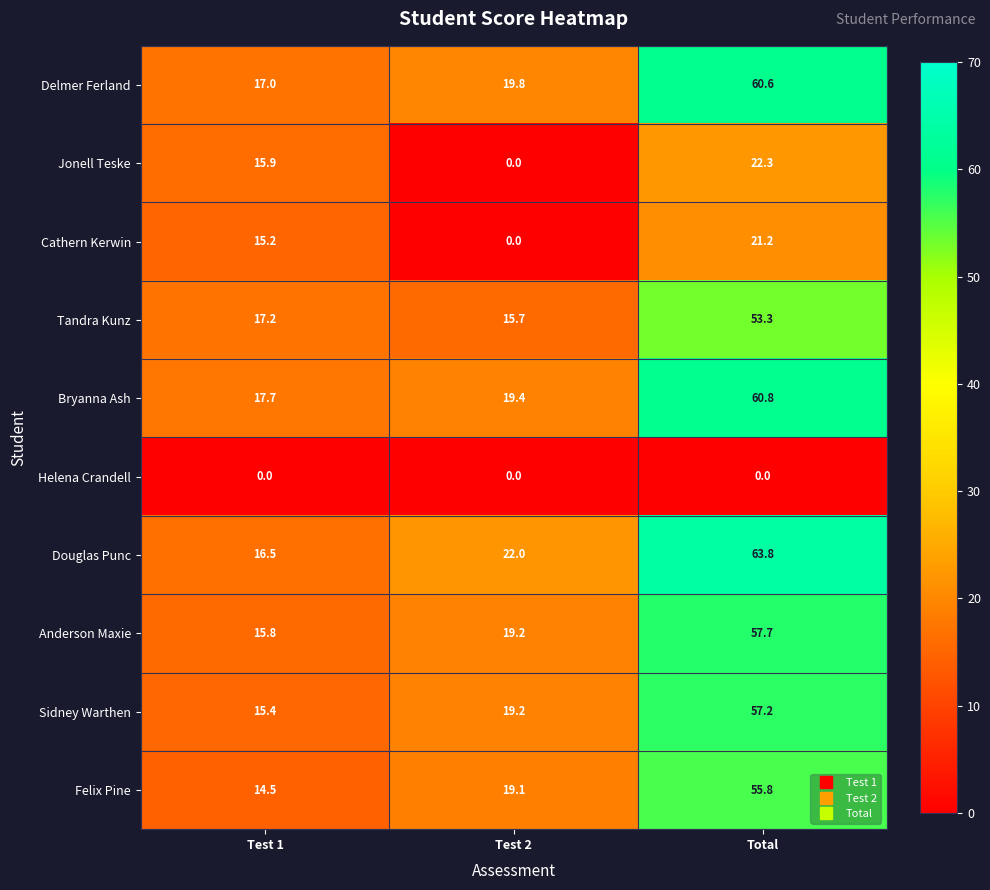

At which label is Delmer Ferland closest to 38?

Test 2